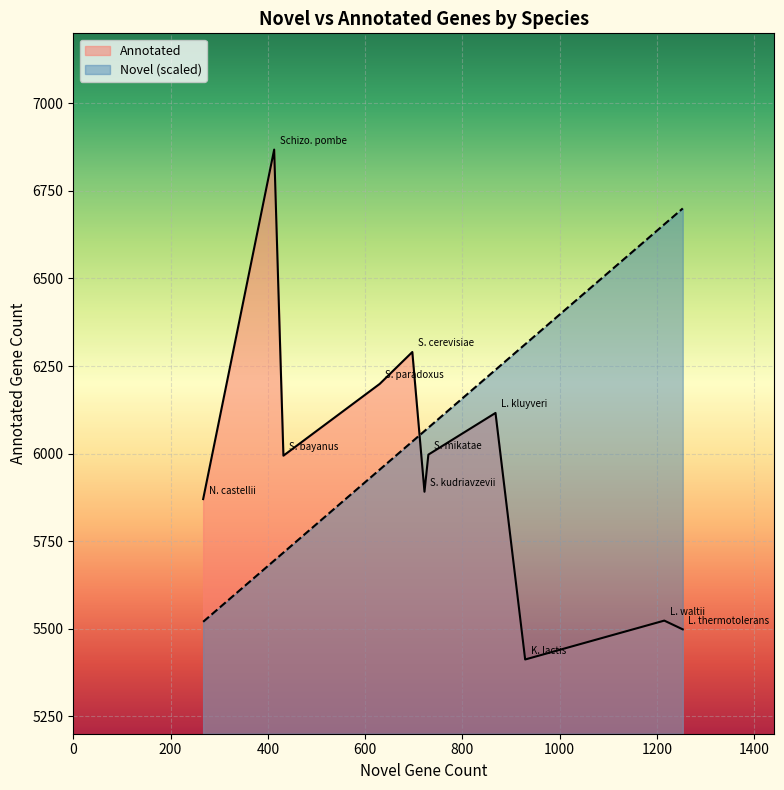

Reading left to right, extract all data points from this chart.

Novel: S. cerevisiae=697	S. paradoxus=630	S. mikatae=730	S. kudriavzevii=722	S. bayanus=432	N. castellii=267	K. lactis=929	L. waltii=1215	L. thermotolerans=1253	L. kluyveri=868	Schizo. pombe=413
Annotated: S. cerevisiae=6290	S. paradoxus=6199	S. mikatae=5997	S. kudriavzevii=5891	S. bayanus=5994	N. castellii=5870	K. lactis=5412	L. waltii=5523	L. thermotolerans=5498	L. kluyveri=6116	Schizo. pombe=6868